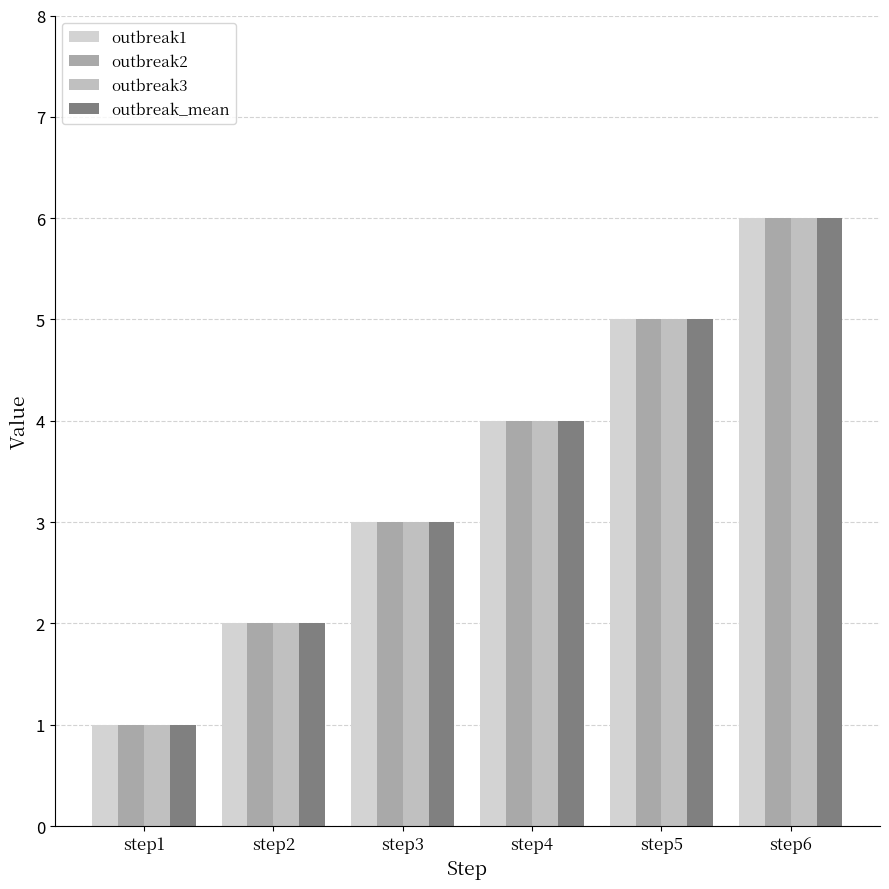

What is the value of the outbreak1 bar at the 1st from the left?

1